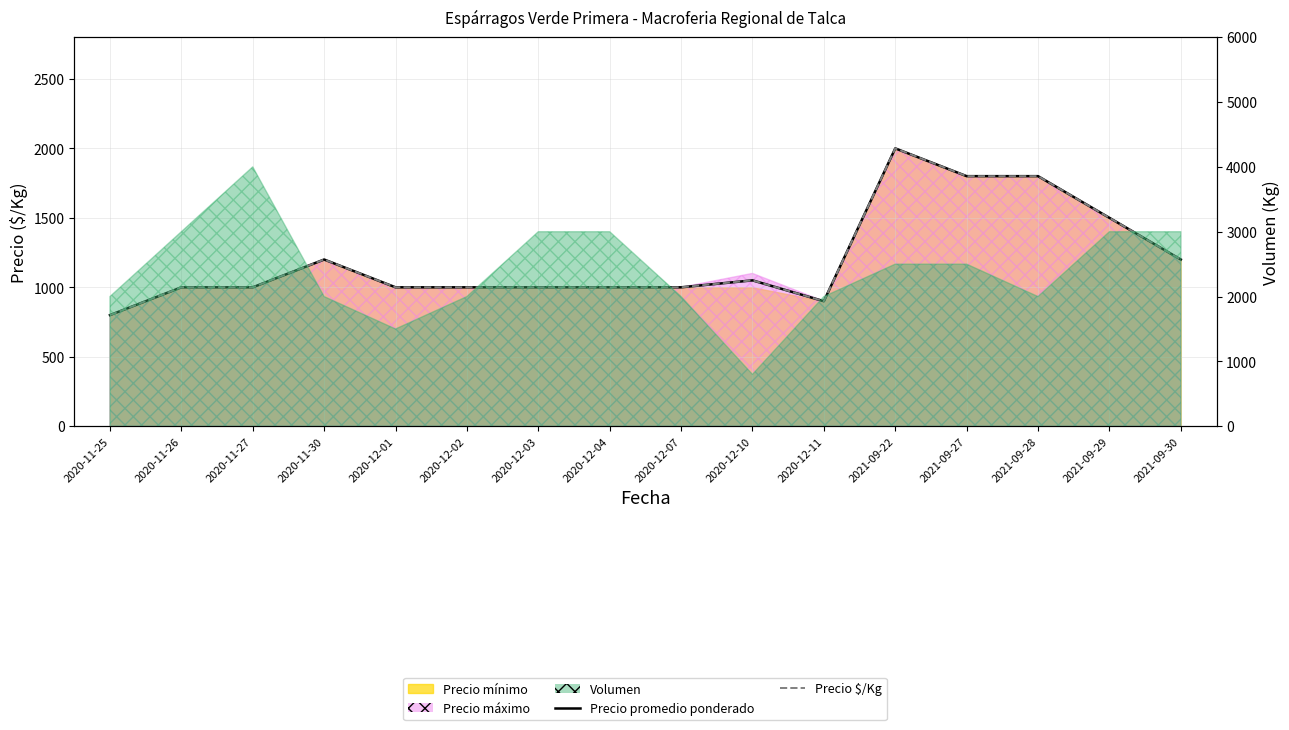

At how many categories does at least one series exceed 967?

14